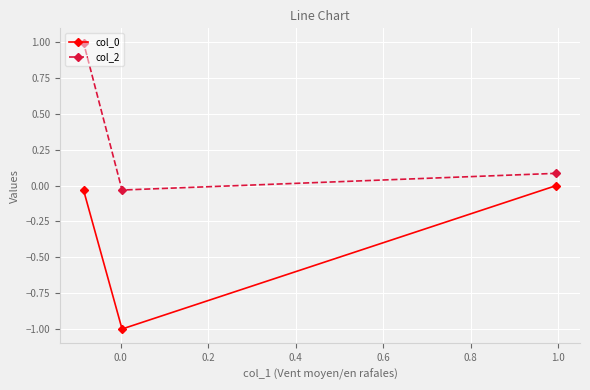

Which series has the largest total across all categories?

col_2